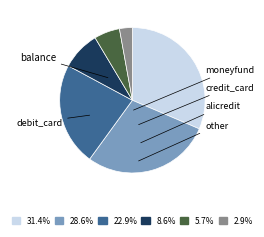

Is there any slice that represents more than half of the pie?

No